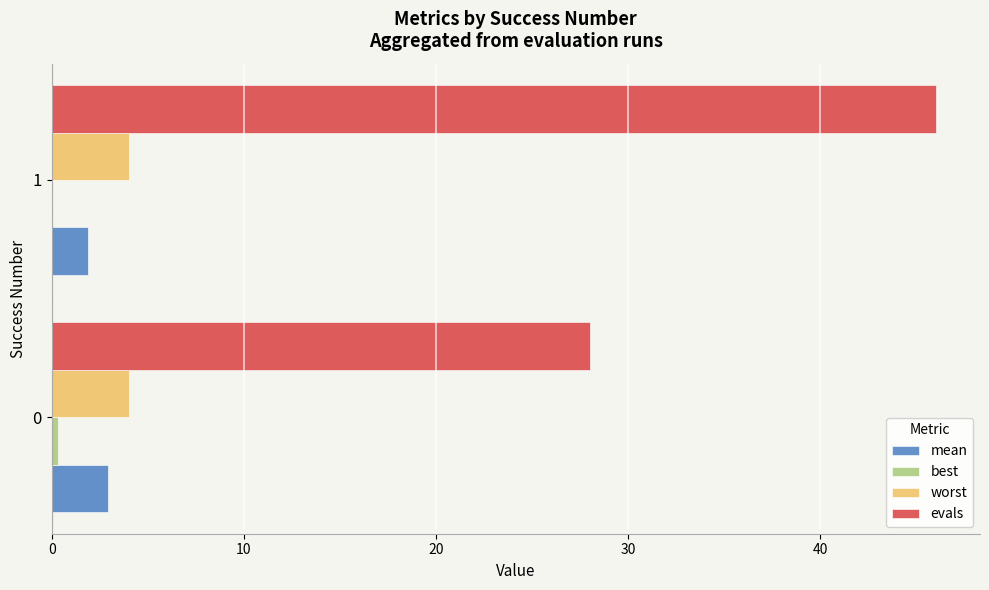

True or false: worst has a value of 4.0 at 0.

True